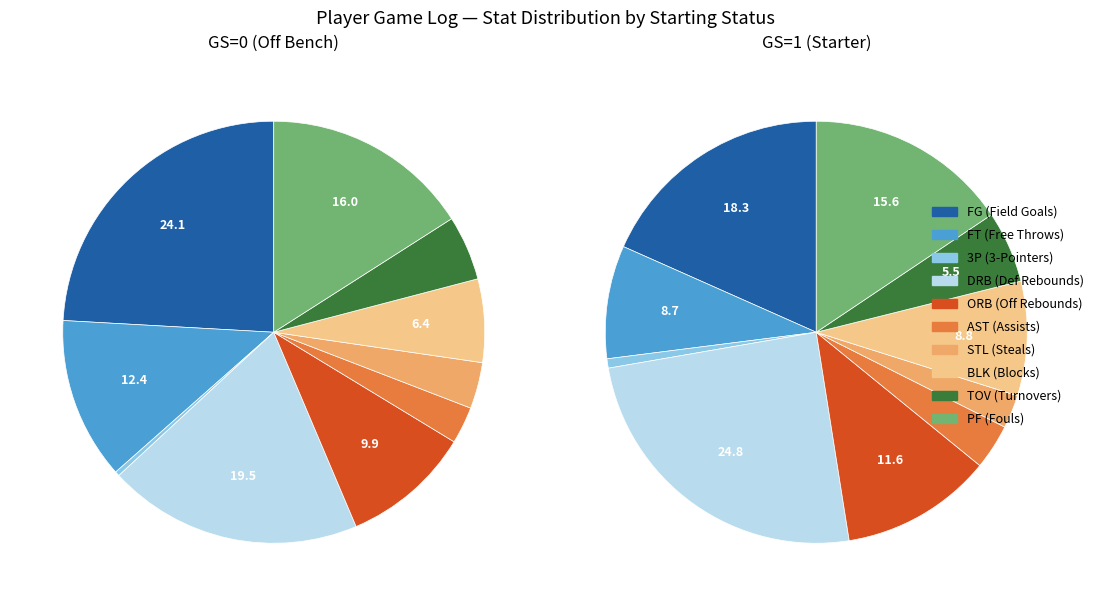

Count the number of slices in the pie.

10